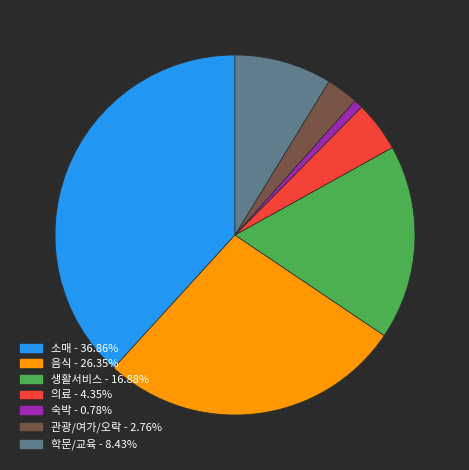

Does any single category account for the majority?

No